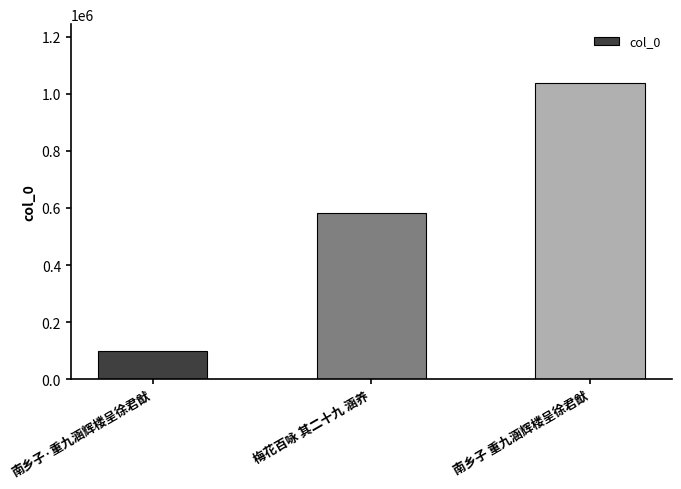

Count the number of data series in this chart.

1